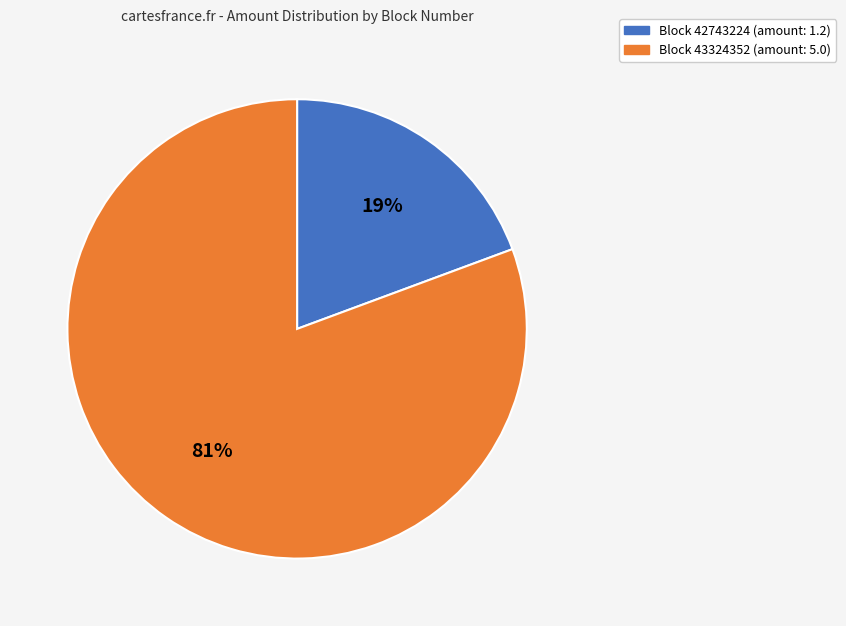

Is Block 42743224 the majority of the pie?

No